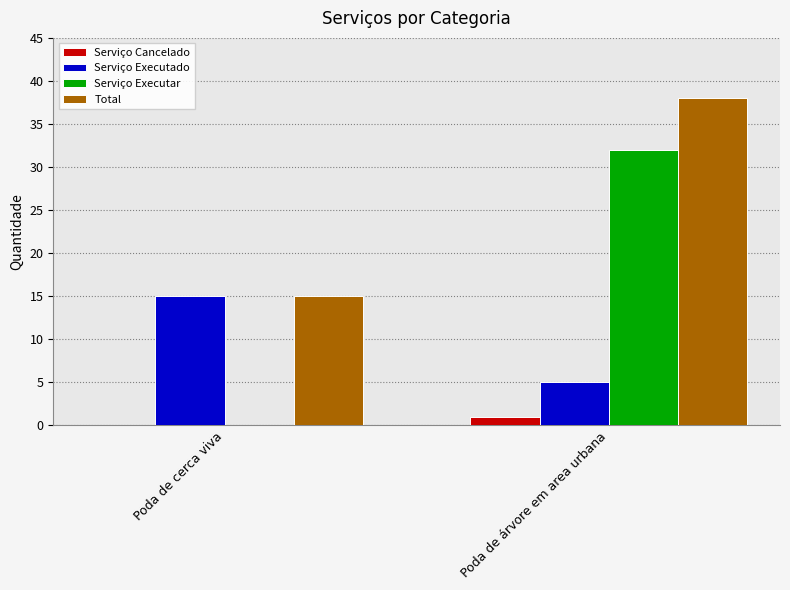

What is the difference between the Serviço Cancelado values at Poda de árvore em area urbana and Poda de cerca viva?

1